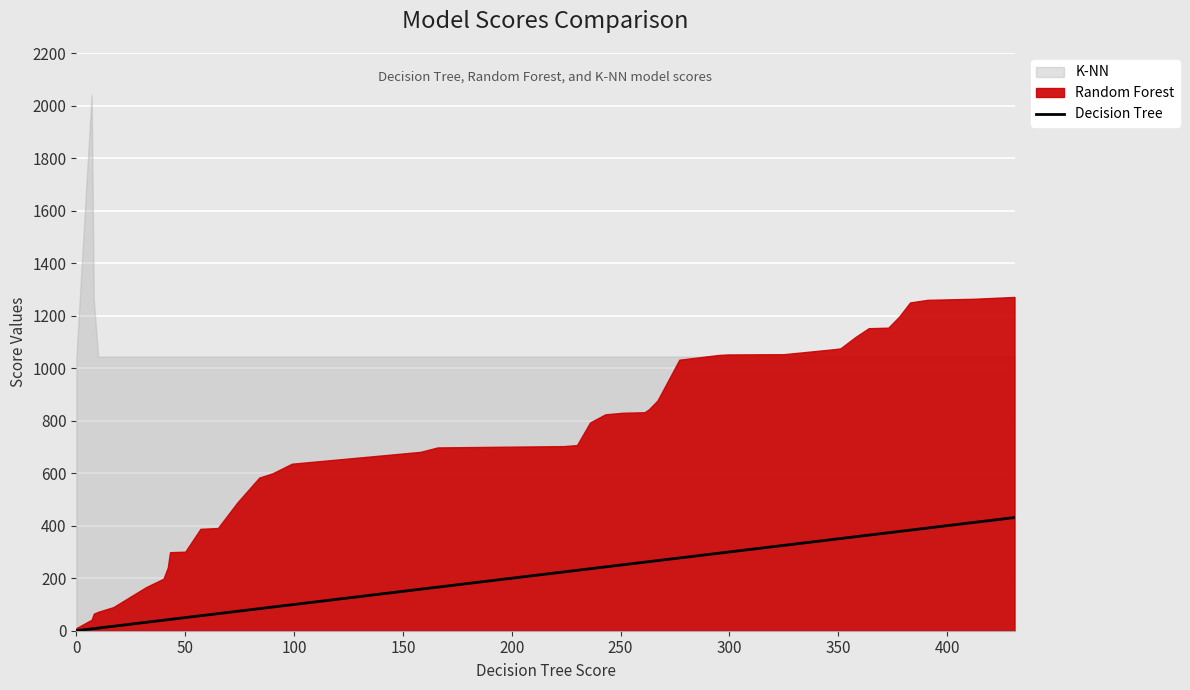

What is the maximum value for Decision Tree?

431